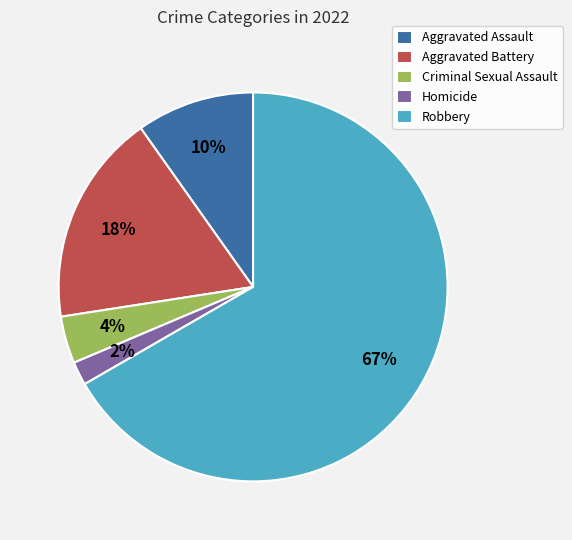

Is it true that Aggravated Assault is 10% of the pie?

True